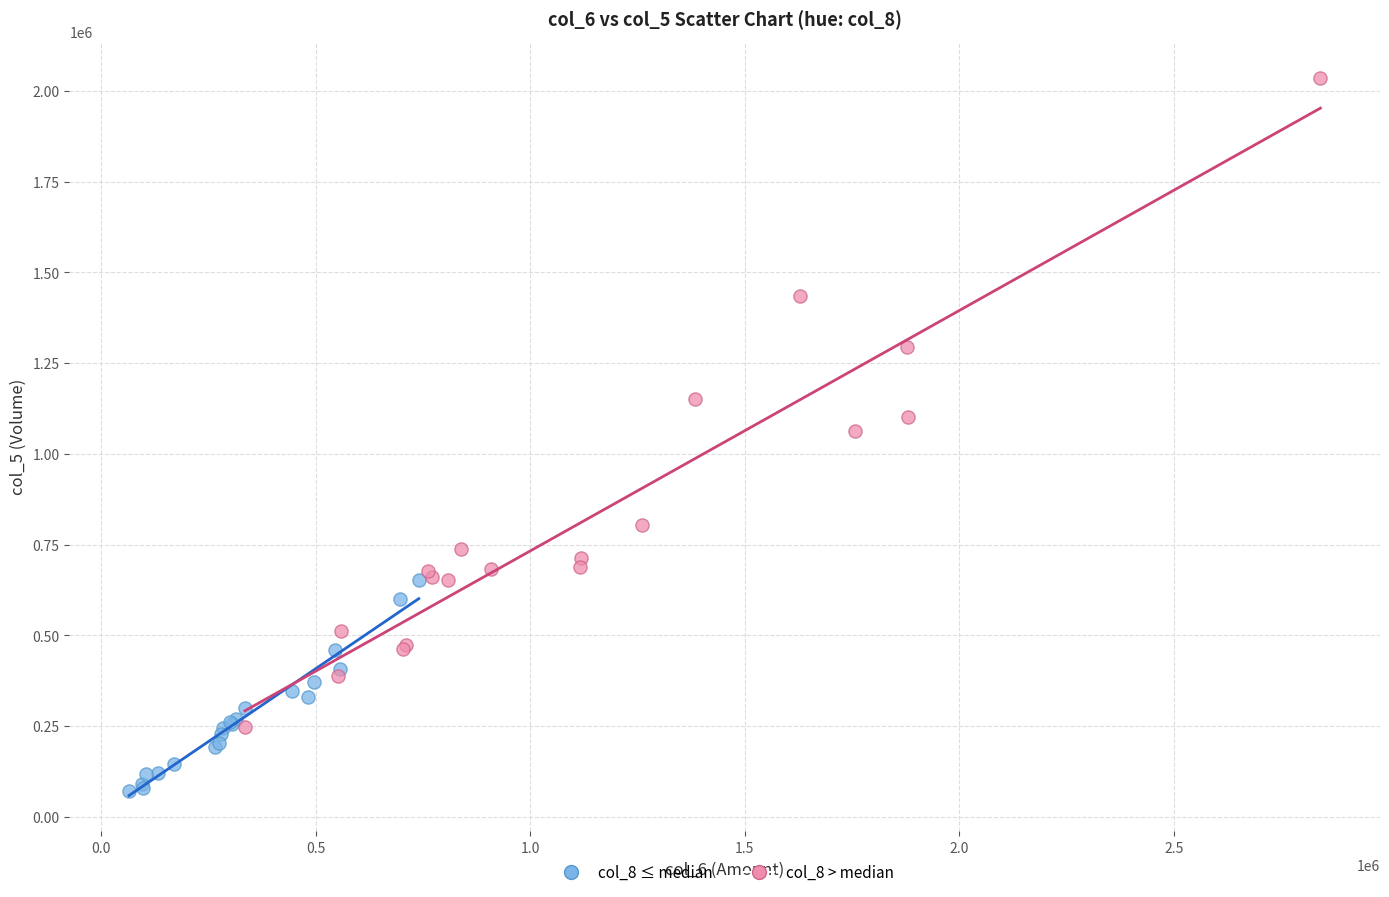

Which series has the widest spread of Y values?

col_8 > median